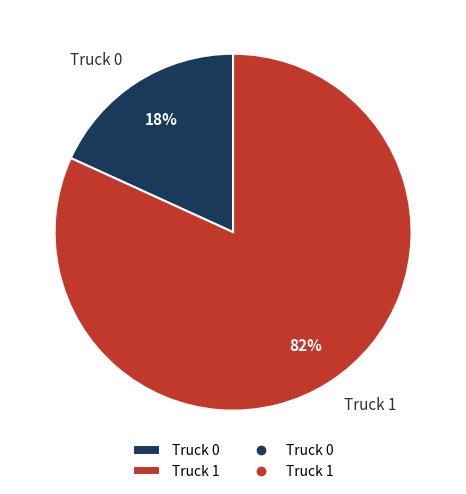

How many segments does this pie chart have?

2